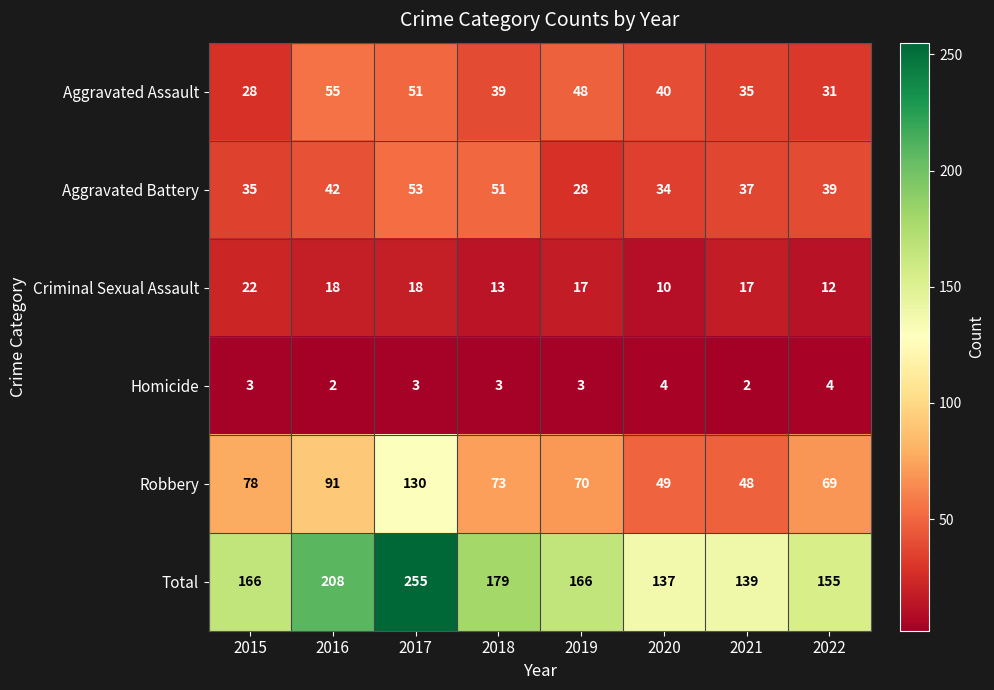

At which category is the sum across all series the highest?

2017